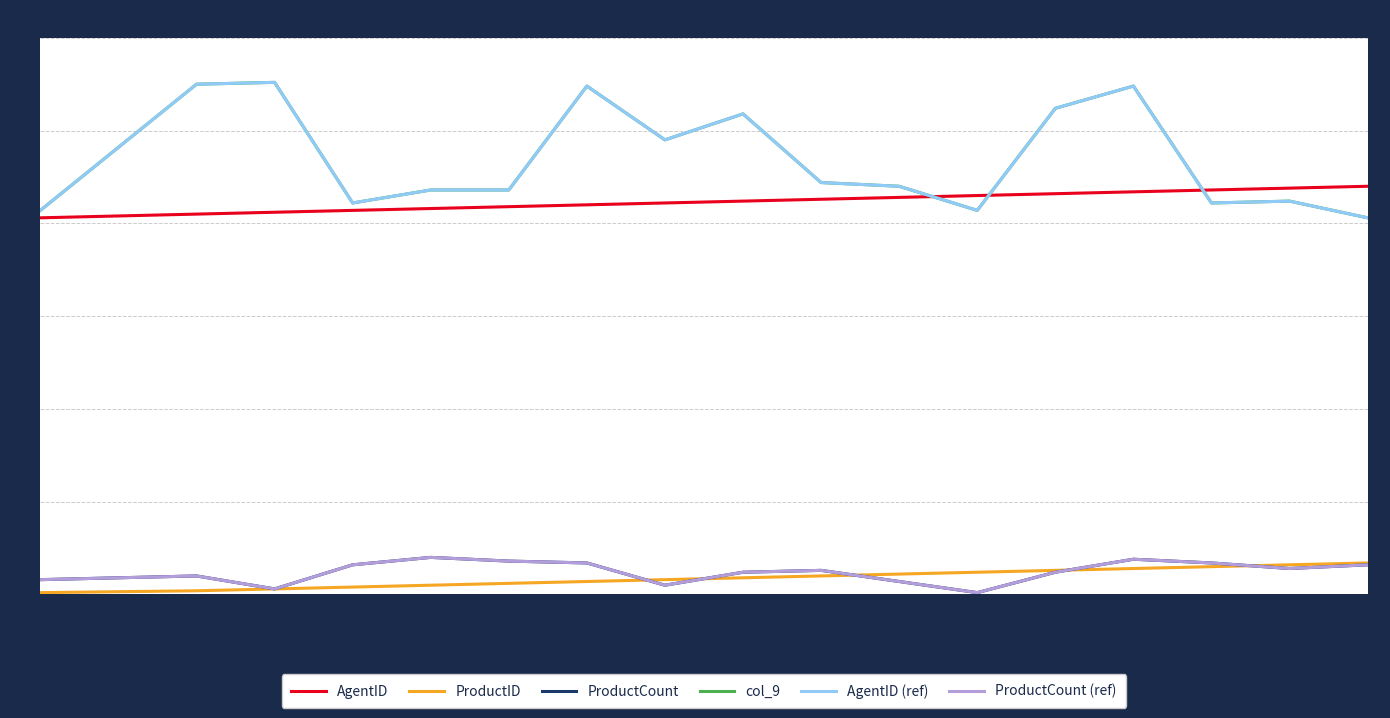

Does the chart display data point markers on the line(s)?

No